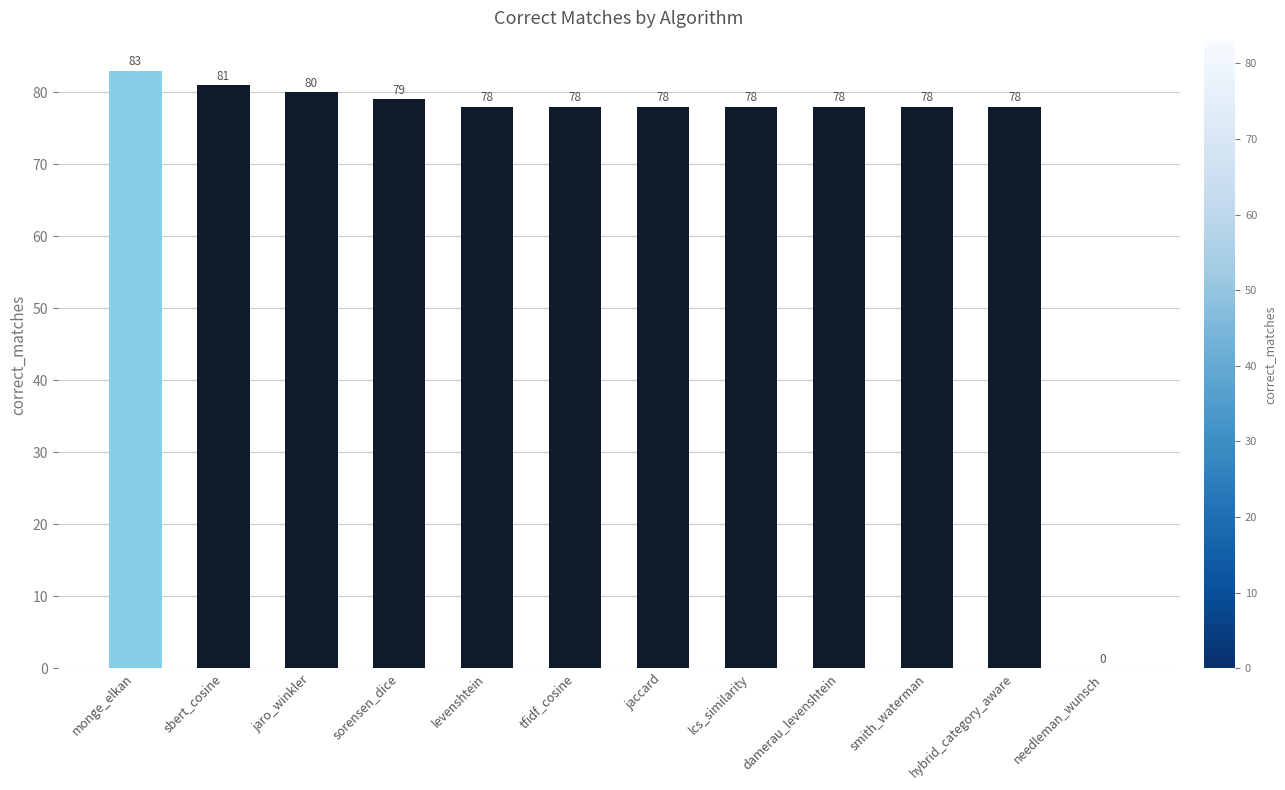

Reading left to right, transcribe all the data shown in this chart.

83	81	80	79	78	78	78	78	78	78	78	0